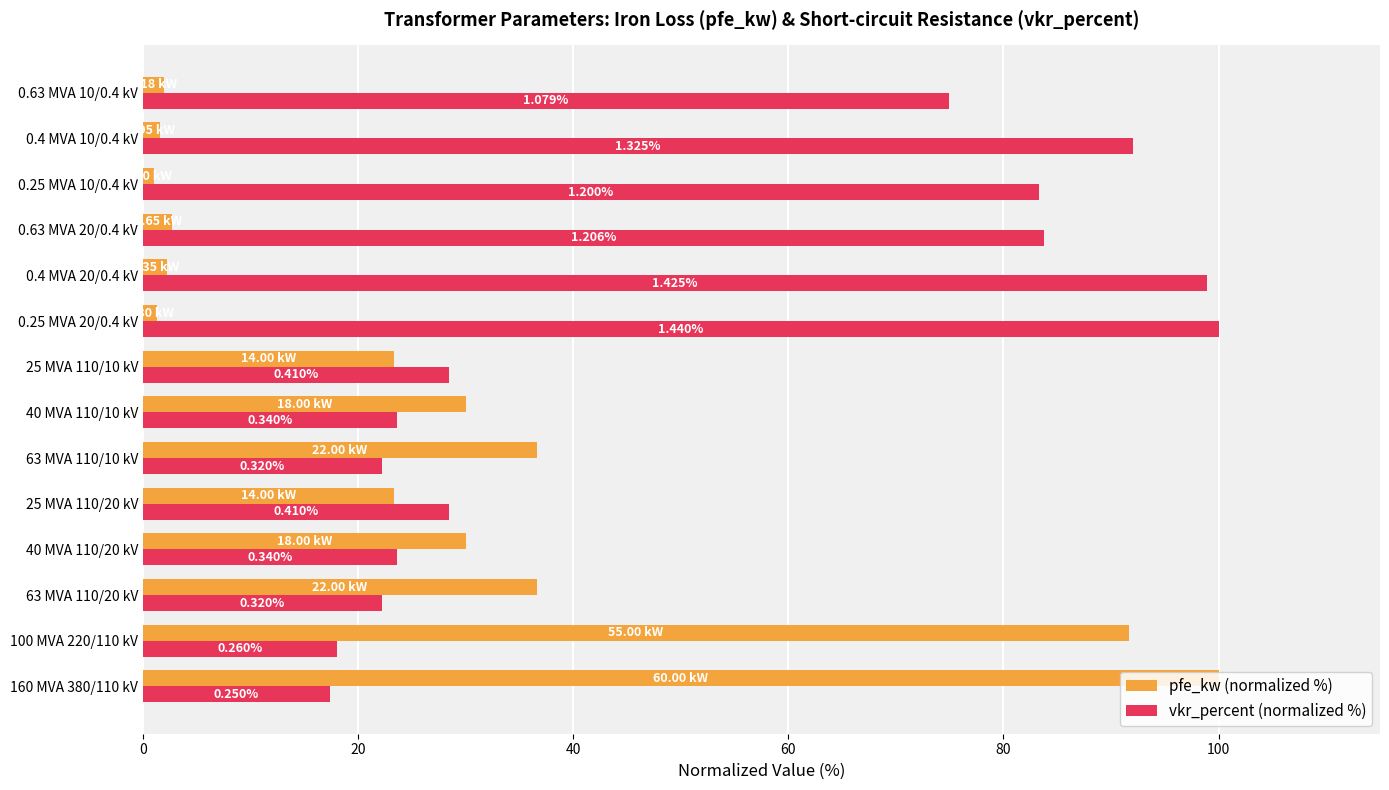

What is the maximum value for pfe_kw (normalized %)?

100.0